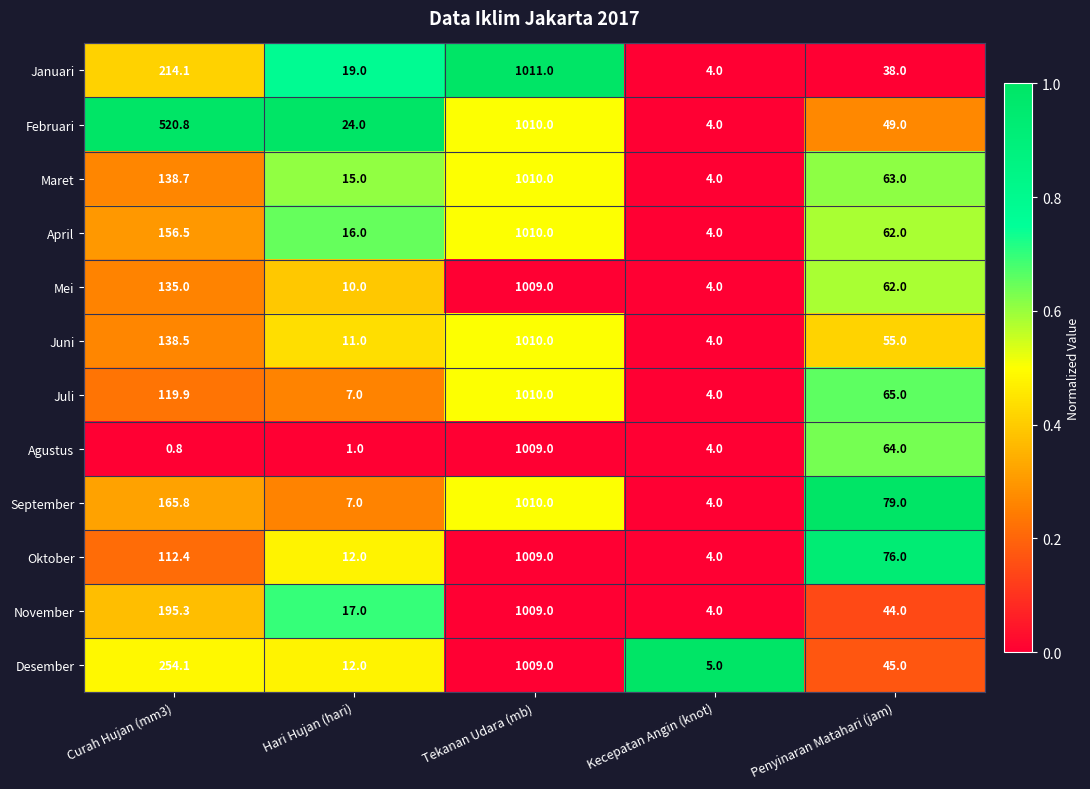

How many distinct data groups are displayed?

12